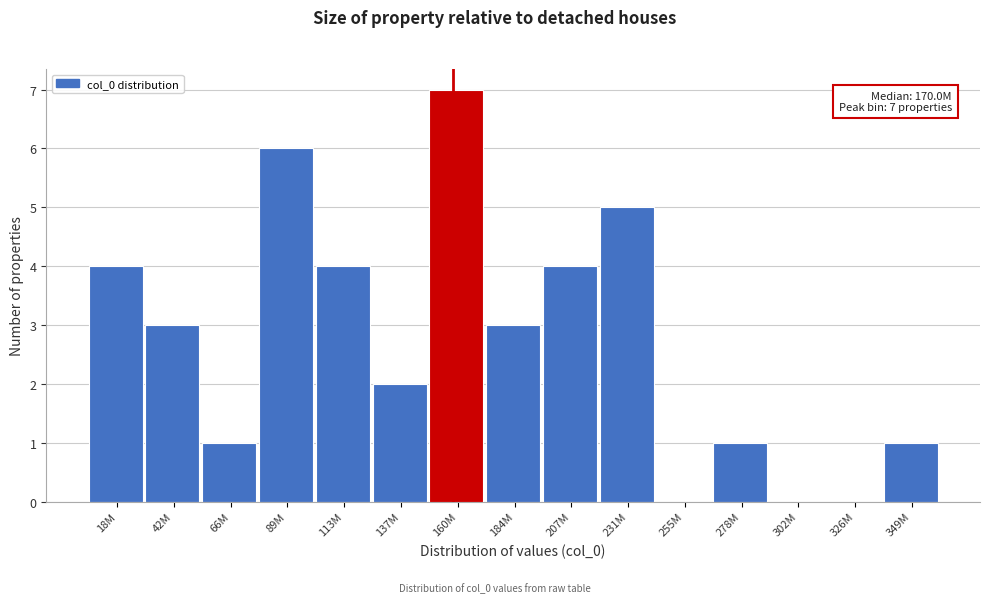

Reading left to right, what are all the values shown in this chart?

18M=4	42M=3	66M=1	89M=6	113M=4	137M=2	160M=7	184M=3	207M=4	231M=5	255M=0	278M=1	302M=0	326M=0	349M=1